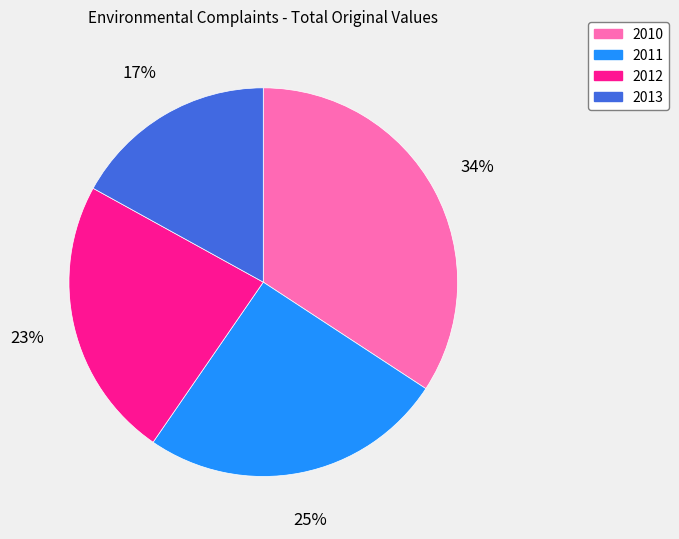

To the nearest percent, what percentage of the pie is 2013?

17%